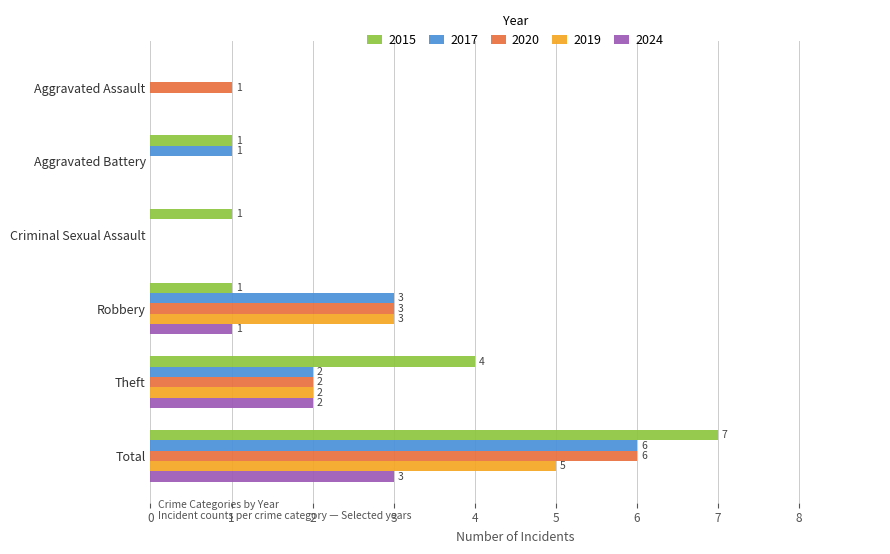

What is the maximum value shown in the chart?

7